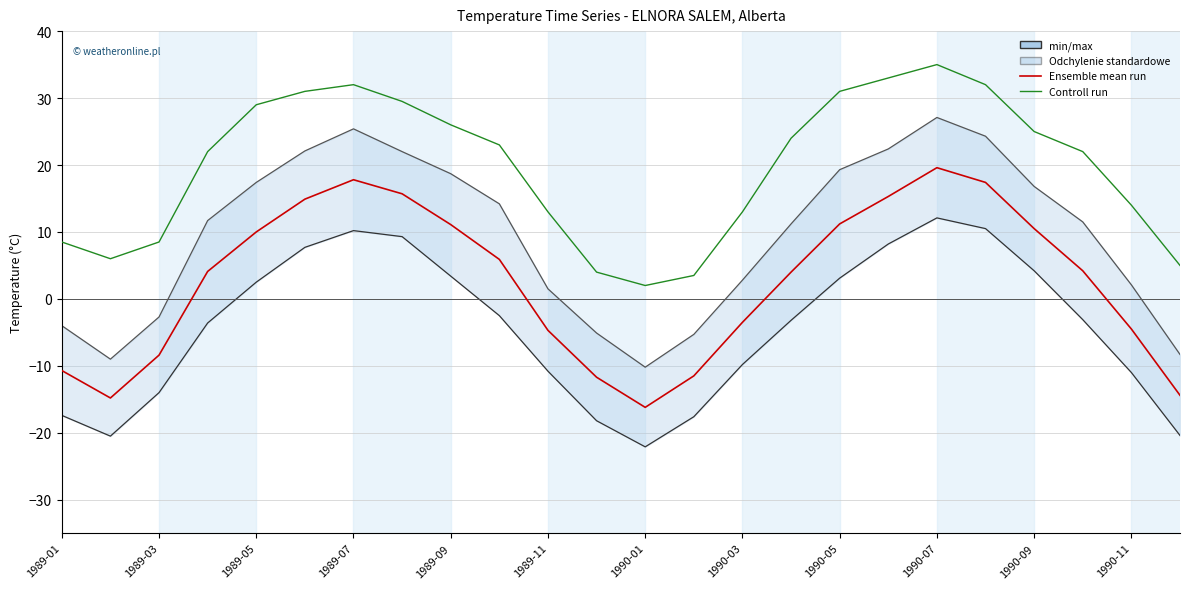

What is the difference between the Ensemble mean run values at 19 and 13?

28.9